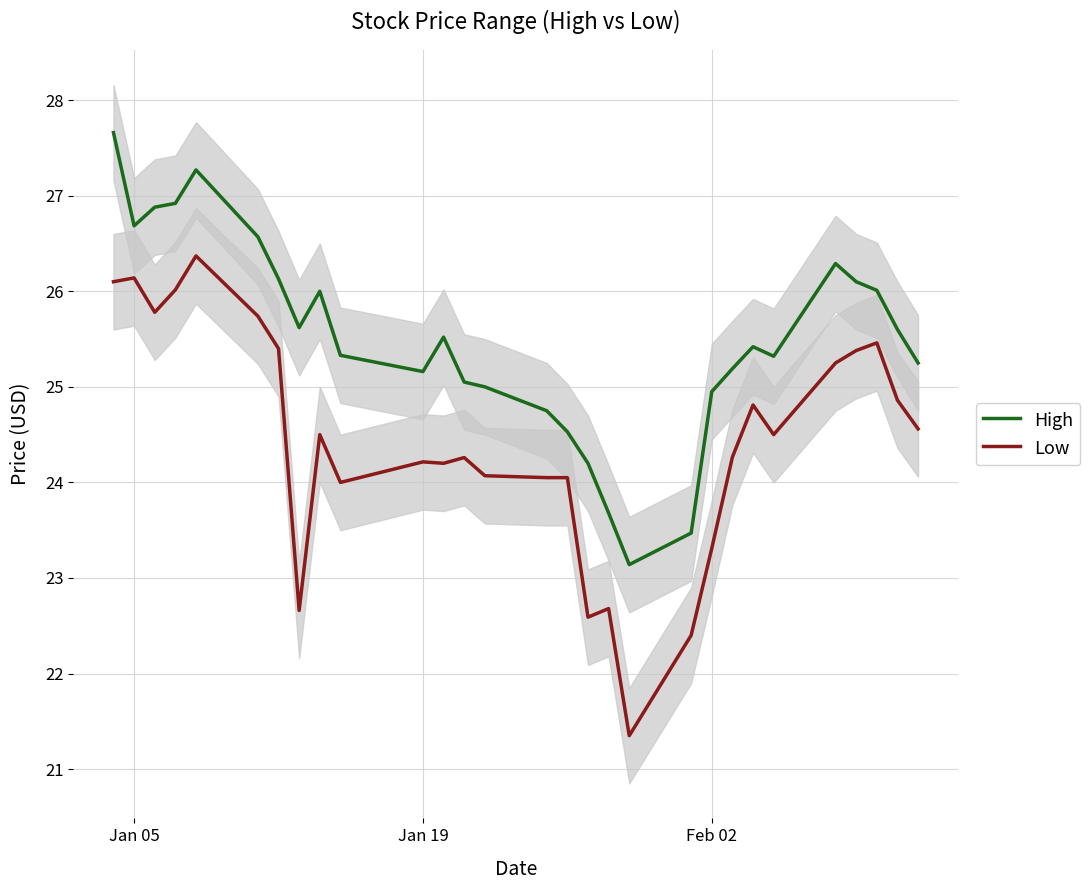

What is the value of the High point at the 1st from the left?

27.7